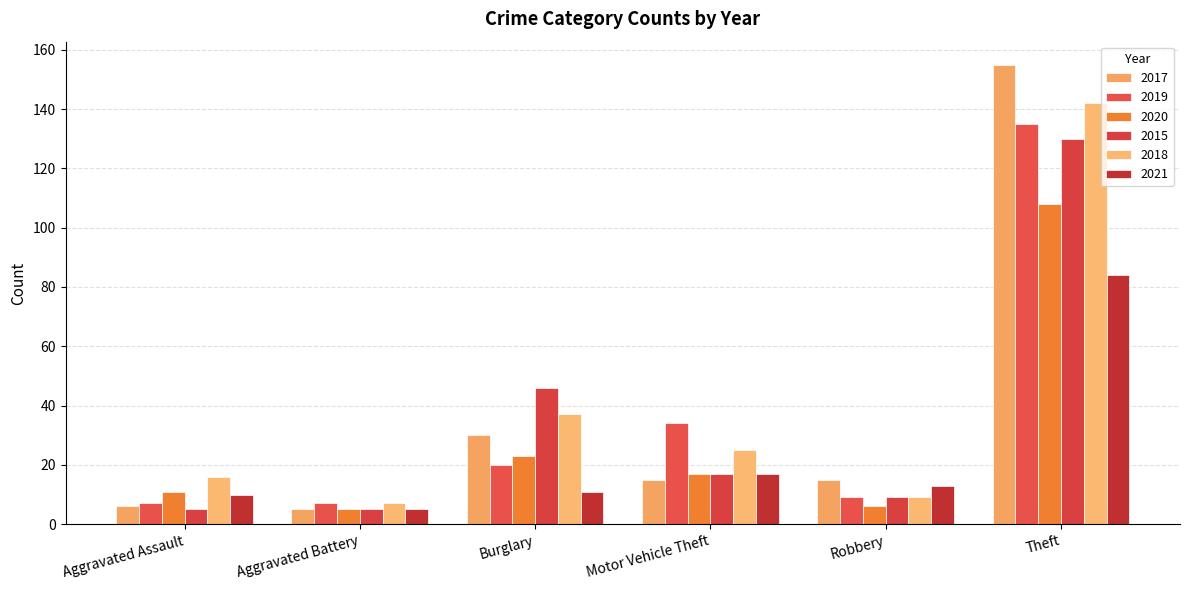

What is the difference between the maximum and minimum values in the 2021 series?

79